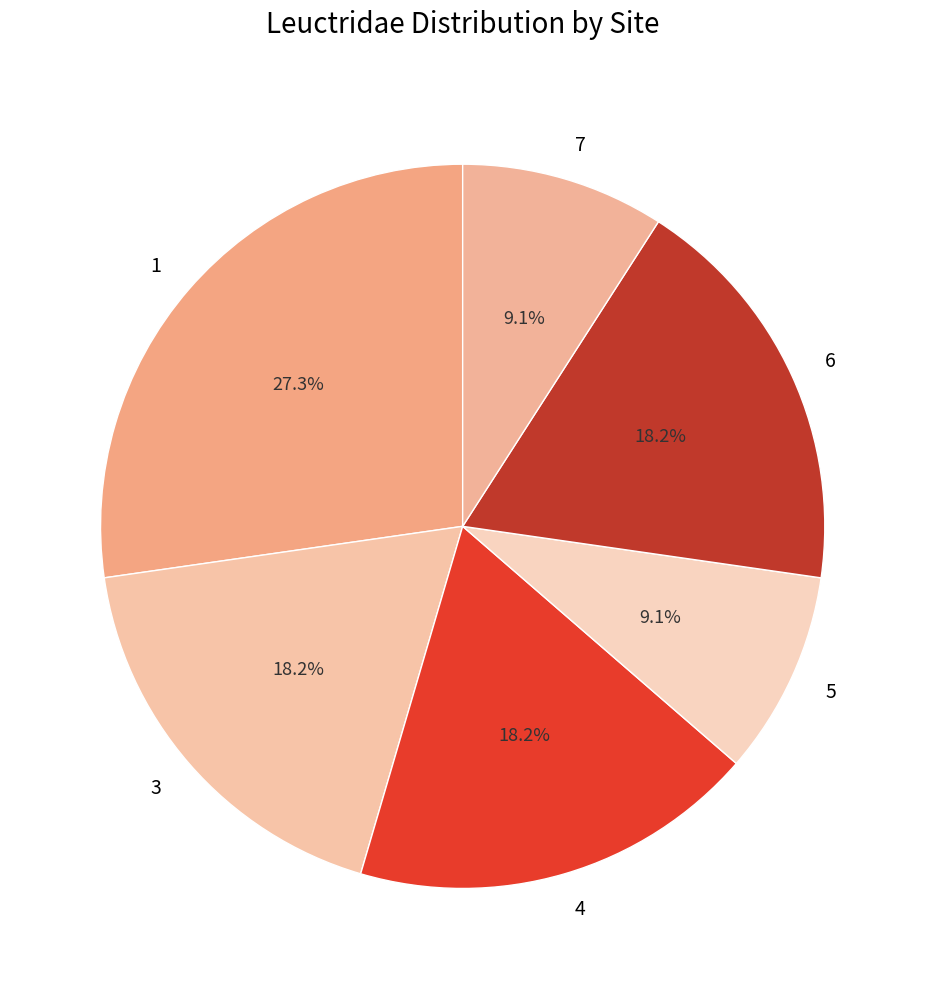

To the nearest percent, what is the difference between the largest and smallest slice percentages?

18%